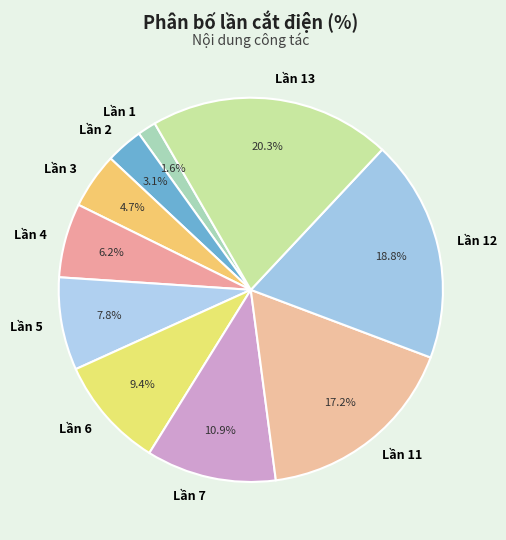

What portion of the pie excludes Lần 7?

89.1%